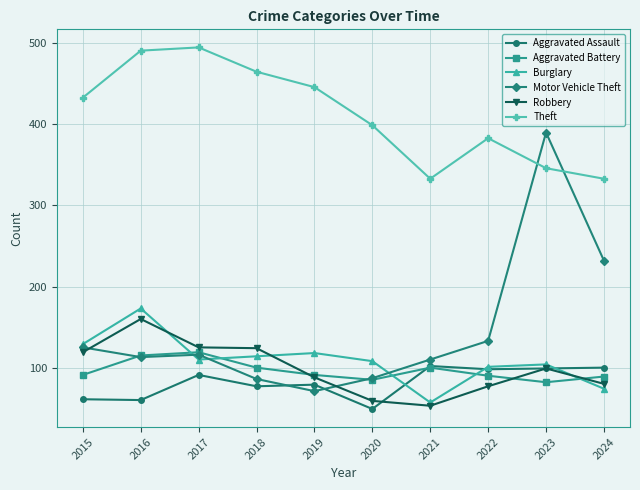

What is the sum of the Motor Vehicle Theft values at 2015 and 2020?

212